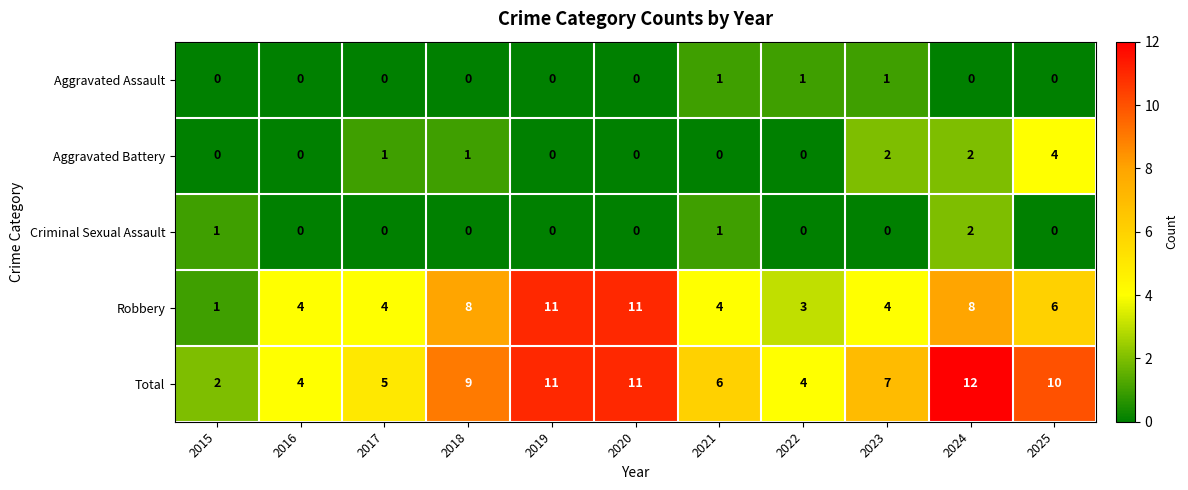

List the series in order of their peak value, highest first.

Total, Robbery, Aggravated Battery, Criminal Sexual Assault, Aggravated Assault